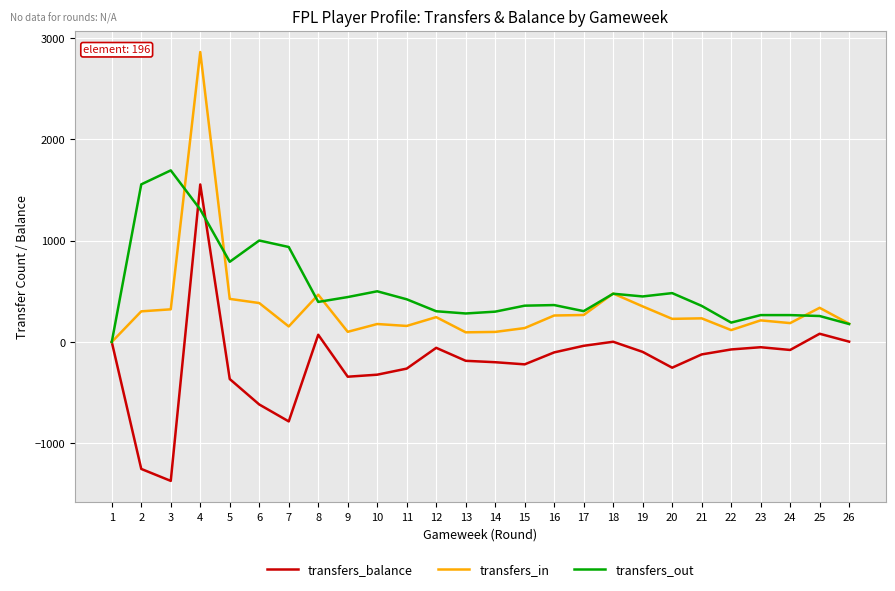

Which series has the largest total across all categories?

transfers_out